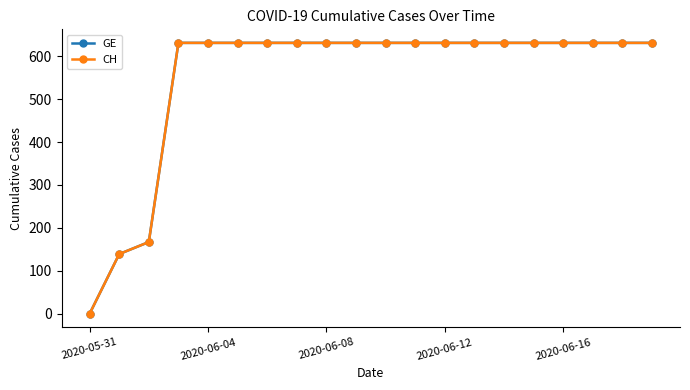

What is the average value of the GE series?

552